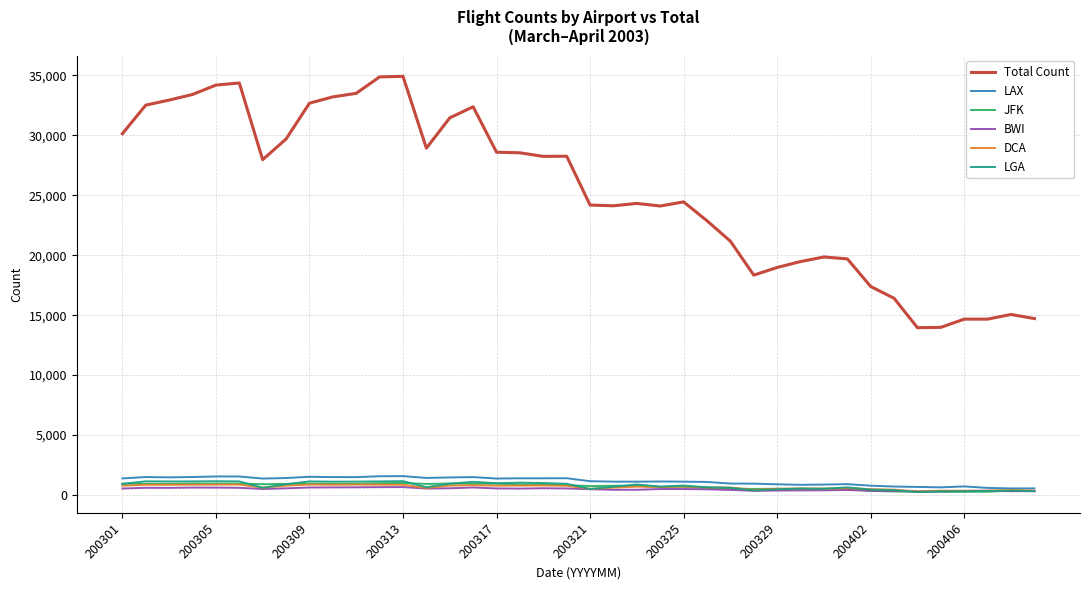

Which series has the largest total across all categories?

Total Count